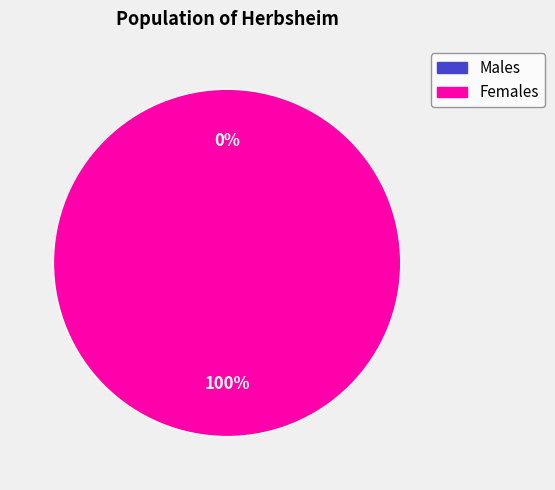

Is it true that 1507218686 is 9% of the pie?

False